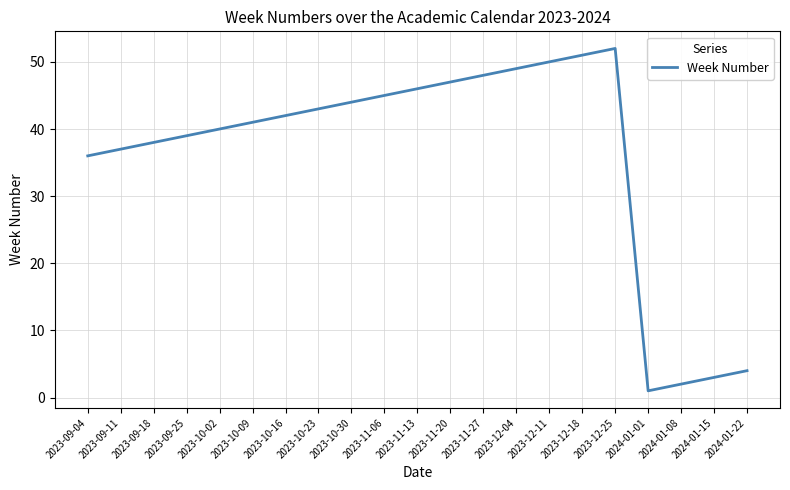

True or false: the data has more than 0 interior local peaks.

True